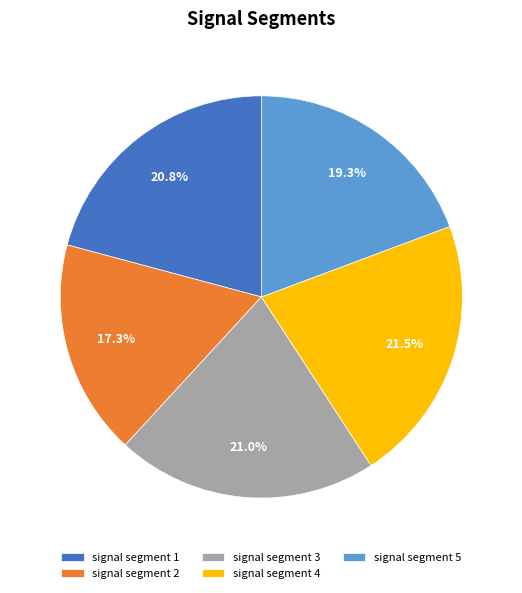

Does any single category account for the majority?

No